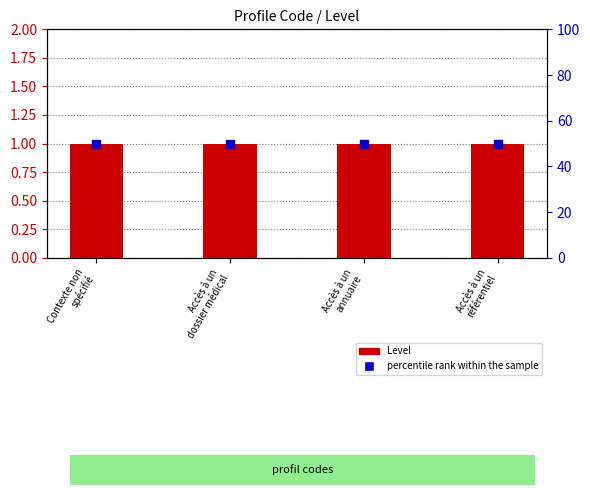

Which series reaches the maximum Y coordinate?

percentile rank within the sample